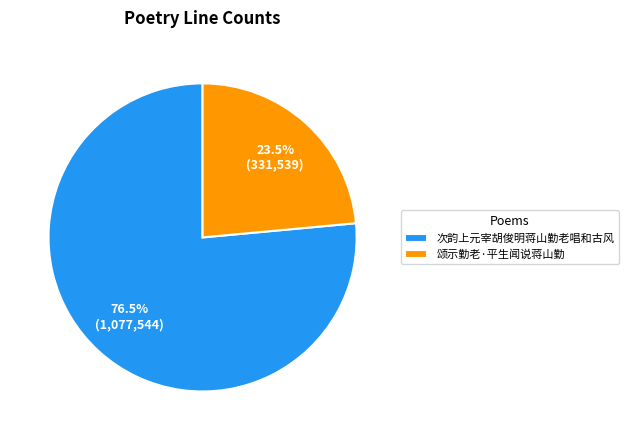

Rank the categories by value from highest to lowest.

次韵上元宰胡俊明蒋山勤老唱和古风, 颂示勤老·平生闻说蒋山勤